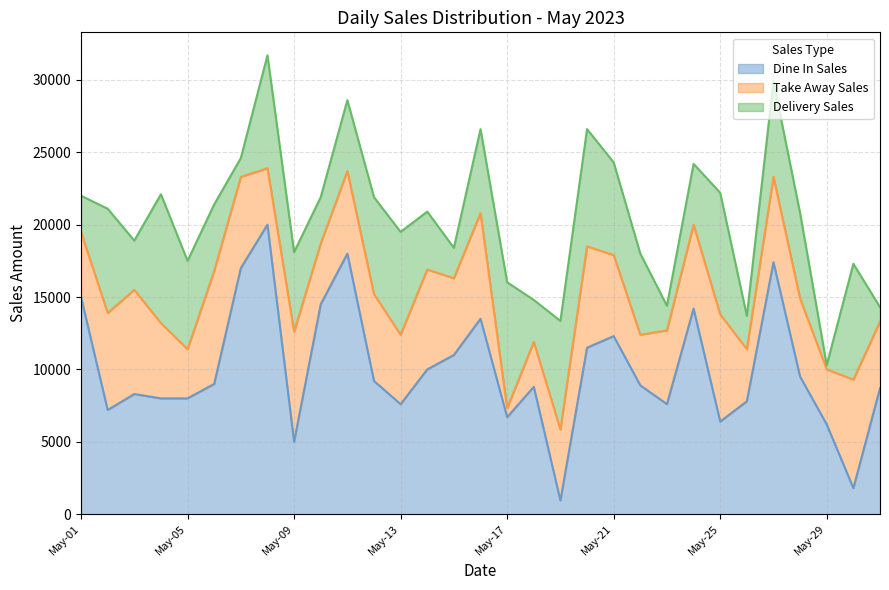

Reading left to right, transcribe all the data shown in this chart.

Dine In Sales: May-01=15000	May-02=7200	May-03=8300	May-04=8000	May-05=8000	May-06=9000	May-07=17000	May-08=20000	May-09=5000	May-10=14500	May-11=18000	May-12=9200	May-13=7600	May-14=10000	May-15=11000	May-16=13500	May-17=6700	May-18=8800	May-19=950	May-20=11500	May-21=12300	May-22=8900	May-23=7600	May-24=14200	May-25=6400	May-26=7800	May-27=17400	May-28=9500	May-29=6200	May-30=1800	May-31=8700
Take Away Sales: May-01=4500	May-02=6700	May-03=7200	May-04=5200	May-05=3400	May-06=7800	May-07=6300	May-08=3900	May-09=7600	May-10=4200	May-11=5700	May-12=6000	May-13=4800	May-14=6900	May-15=5300	May-16=7300	May-17=620	May-18=3100	May-19=4900	May-20=7000	May-21=5600	May-22=3500	May-23=5100	May-24=5800	May-25=7400	May-26=3600	May-27=5900	May-28=5400	May-29=3800	May-30=7500	May-31=4600
Delivery Sales: May-01=2500	May-02=7200	May-03=3400	May-04=8900	May-05=6100	May-06=4600	May-07=1300	May-08=7800	May-09=5500	May-10=3200	May-11=4900	May-12=6700	May-13=7100	May-14=4000	May-15=2100	May-16=5800	May-17=8700	May-18=2900	May-19=7500	May-20=8100	May-21=6400	May-22=5600	May-23=1700	May-24=4200	May-25=8400	May-26=2300	May-27=6600	May-28=5900	May-29=300	May-30=8000	May-31=1000